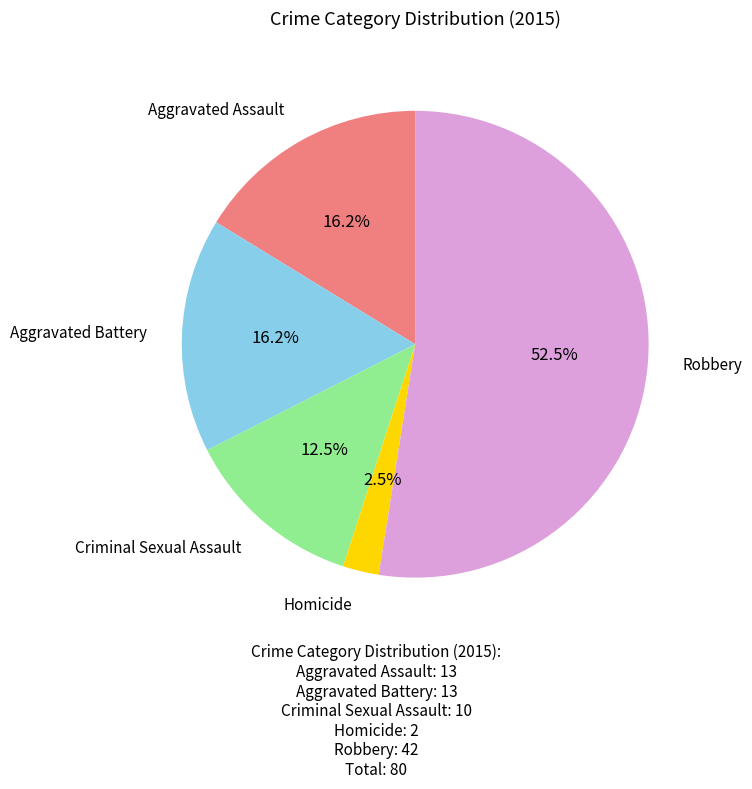

Is there any slice that represents more than half of the pie?

Yes